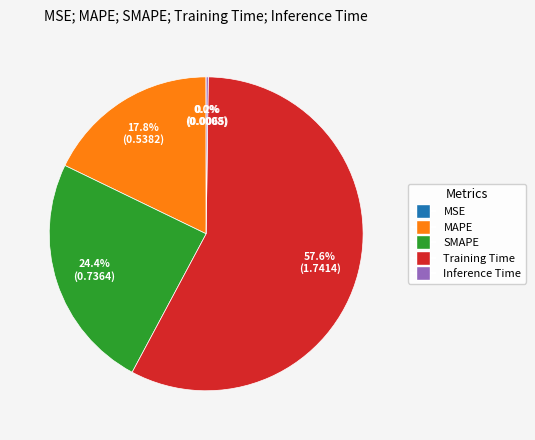

What portion of the pie excludes Training Time?

42.4%